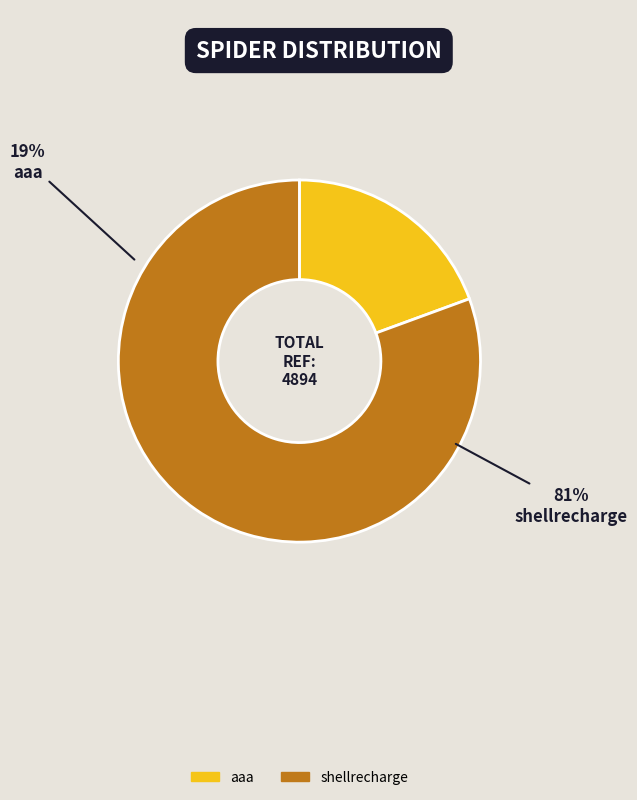

What is the largest slice in the pie chart?

shellrecharge